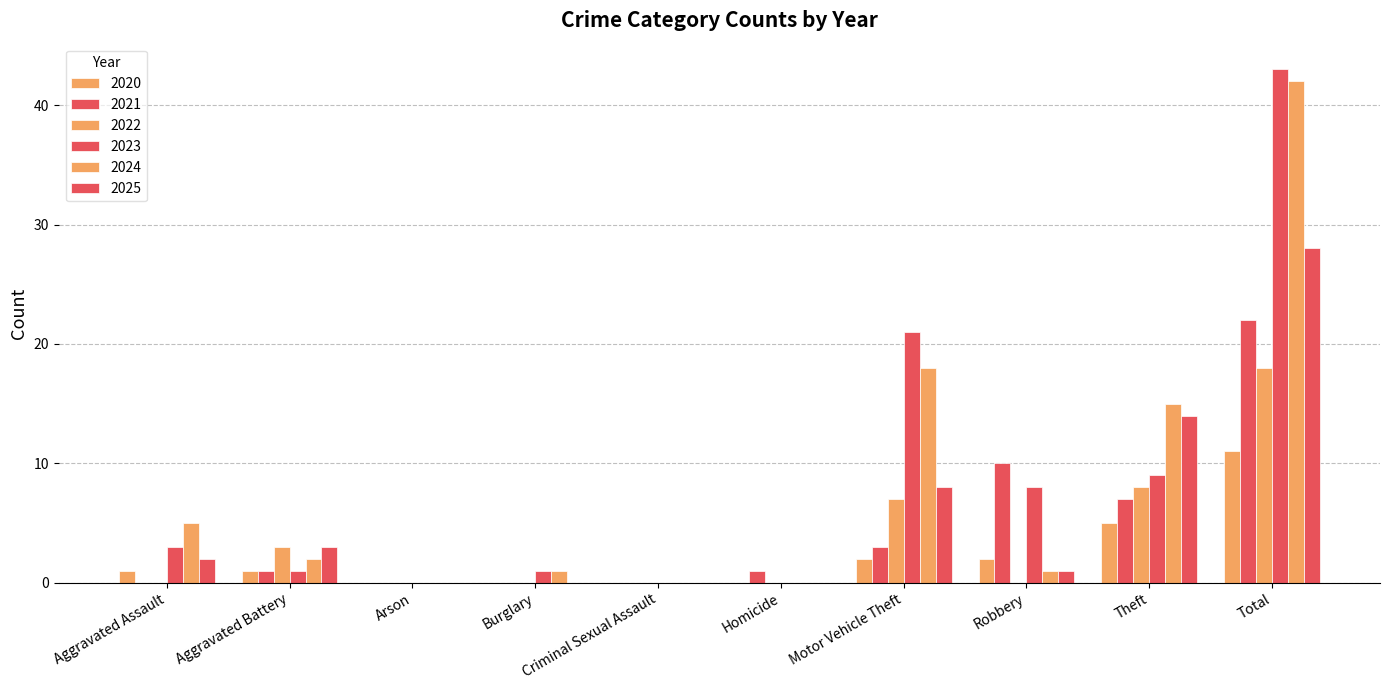

How many data points does each series have?

10